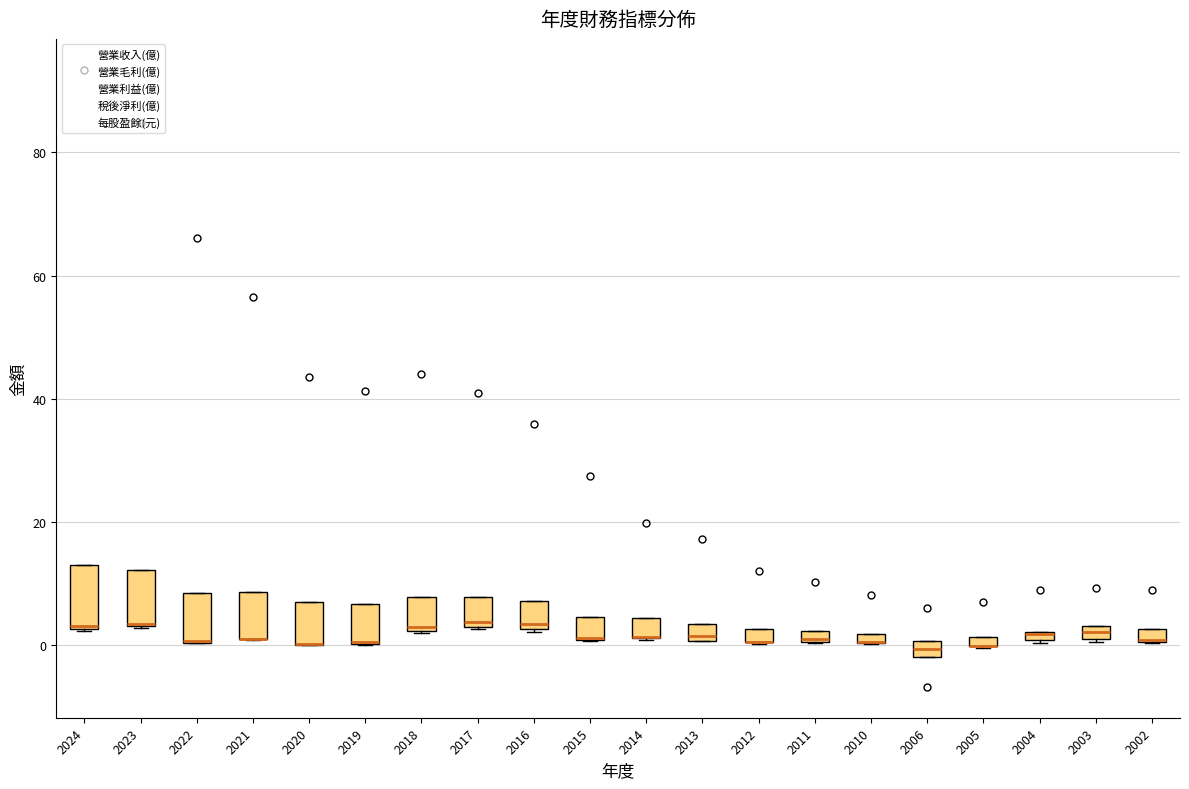

Where is the lower edge of the box at x = 2024 on the y-axis? The values are not printed on the chart, so give them approximately, as read against the axis.

2